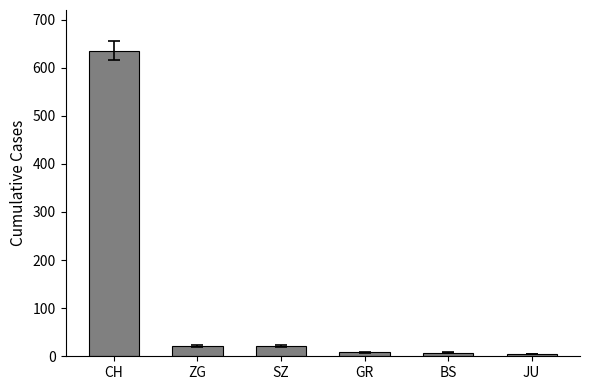

What is the value of the 5th bar from the left?

7